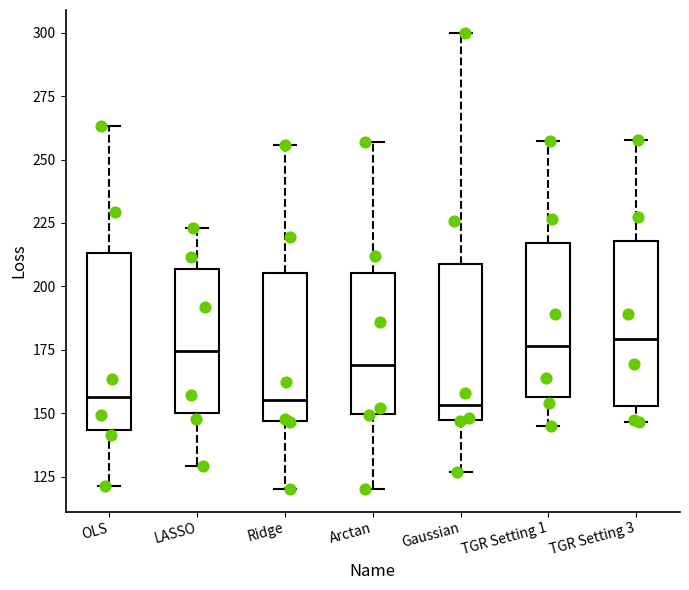

Reading left to right, read every box against the y-axis: the position of its median line, the range the box covers, and the ends of its whiskers. The values are not printed on the chart, so give them approximately, as read against the axis.

OLS: median 155, box 145 to 215, whiskers 120 to 265
LASSO: median 175, box 150 to 205, whiskers 130 to 225
Ridge: median 155, box 145 to 205, whiskers 120 to 255
Arctan: median 170, box 150 to 205, whiskers 120 to 255
Gaussian: median 155, box 145 to 210, whiskers 125 to 300
TGR Setting 1: median 175, box 155 to 215, whiskers 145 to 255
TGR Setting 3: median 180, box 155 to 220, whiskers 145 to 260